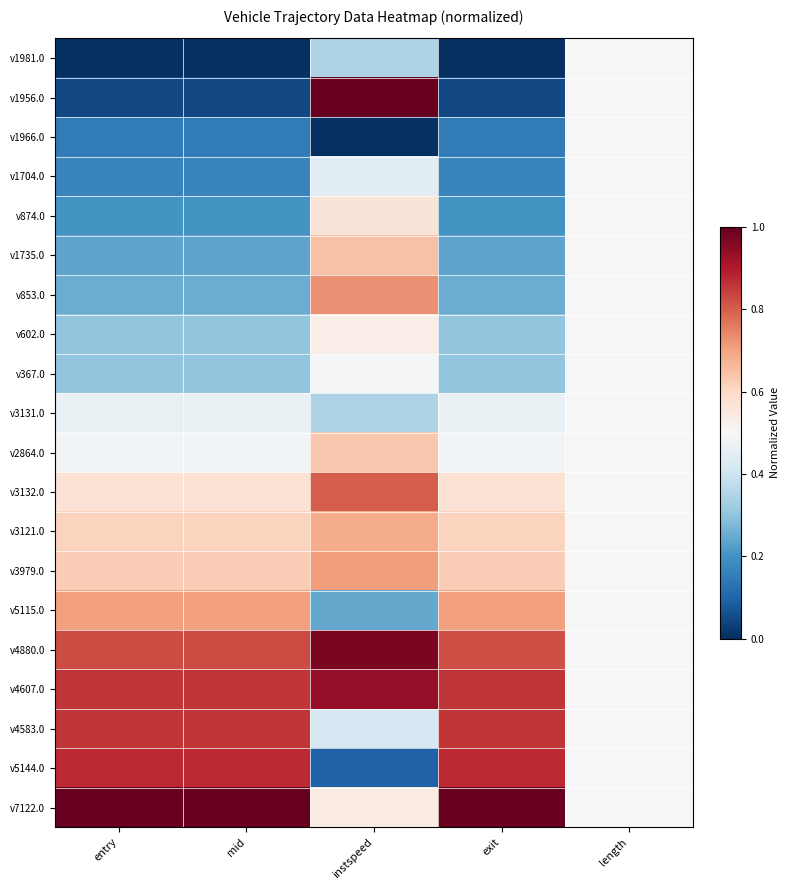

Reading left to right, list all the values displayed in this chart.

v1981.0: entry=0.0	mid=0.0	instspeed=0.3	exit=0.0	length=0.5
v1956.0: entry=0.1	mid=0.1	instspeed=1.0	exit=0.0	length=0.5
v1966.0: entry=0.2	mid=0.2	instspeed=0.0	exit=0.2	length=0.5
v1704.0: entry=0.2	mid=0.2	instspeed=0.4	exit=0.2	length=0.5
v874.0: entry=0.2	mid=0.2	instspeed=0.6	exit=0.2	length=0.5
v1735.0: entry=0.2	mid=0.2	instspeed=0.6	exit=0.2	length=0.5
v853.0: entry=0.3	mid=0.3	instspeed=0.7	exit=0.3	length=0.5
v602.0: entry=0.3	mid=0.3	instspeed=0.5	exit=0.3	length=0.5
v367.0: entry=0.3	mid=0.3	instspeed=0.5	exit=0.3	length=0.5
v3131.0: entry=0.5	mid=0.5	instspeed=0.3	exit=0.5	length=0.5
v2864.0: entry=0.5	mid=0.5	instspeed=0.6	exit=0.5	length=0.5
v3132.0: entry=0.6	mid=0.6	instspeed=0.8	exit=0.6	length=0.5
v3121.0: entry=0.6	mid=0.6	instspeed=0.7	exit=0.6	length=0.5
v3979.0: entry=0.6	mid=0.6	instspeed=0.7	exit=0.6	length=0.5
v5115.0: entry=0.7	mid=0.7	instspeed=0.2	exit=0.7	length=0.5
v4880.0: entry=0.8	mid=0.8	instspeed=1.0	exit=0.8	length=0.5
v4607.0: entry=0.9	mid=0.9	instspeed=0.9	exit=0.9	length=0.5
v4583.0: entry=0.9	mid=0.9	instspeed=0.4	exit=0.9	length=0.5
v5144.0: entry=0.9	mid=0.9	instspeed=0.1	exit=0.9	length=0.5
v7122.0: entry=1.0	mid=1.0	instspeed=0.5	exit=1.0	length=0.5